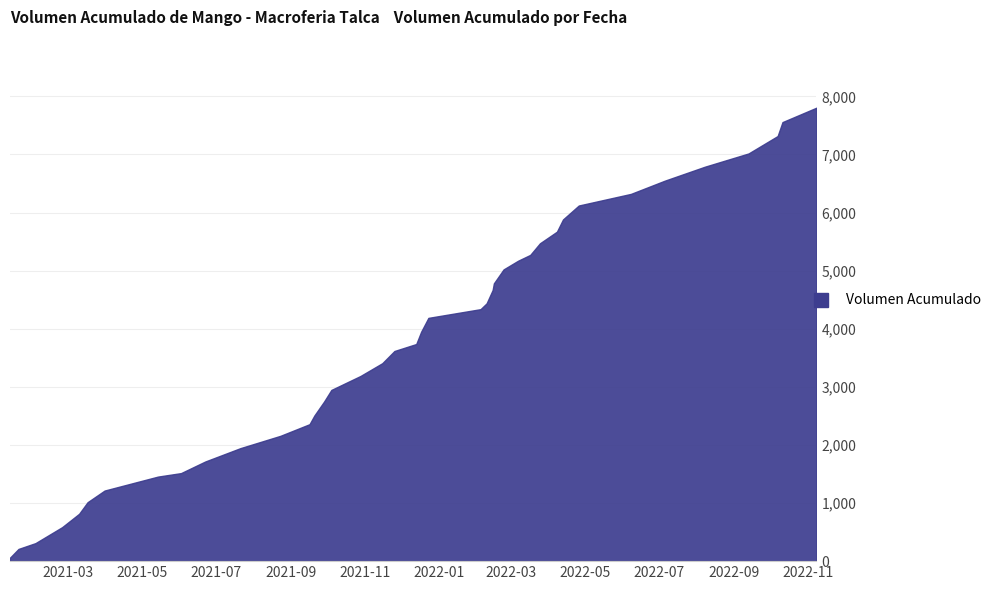

What is the difference between the maximum and minimum values?

7745